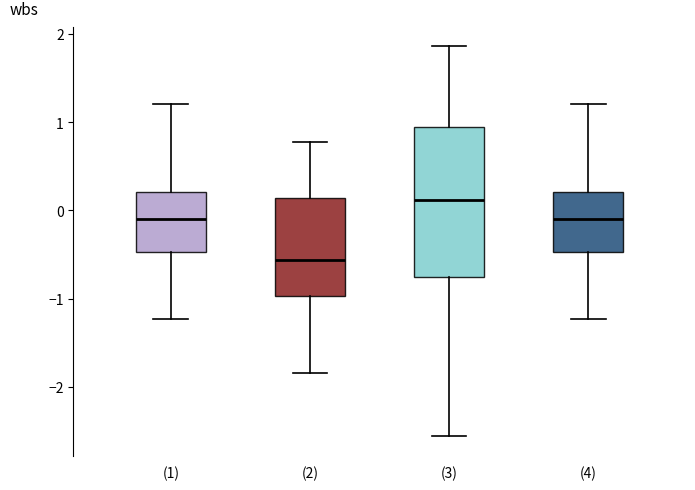

Reading left to right, transcribe this box plot: for each box, give where its median line is, the range the box spans, and where its two whiskers end, as read against the y-axis. The values are not printed on the chart, so give them approximately, as read against the axis.

(1): median -0.1, box -0.5 to 0.2, whiskers -1.2 to 1.2
(2): median -0.6, box -1.0 to 0.1, whiskers -1.8 to 0.8
(3): median 0.1, box -0.8 to 1.0, whiskers -2.6 to 1.9
(4): median -0.1, box -0.5 to 0.2, whiskers -1.2 to 1.2